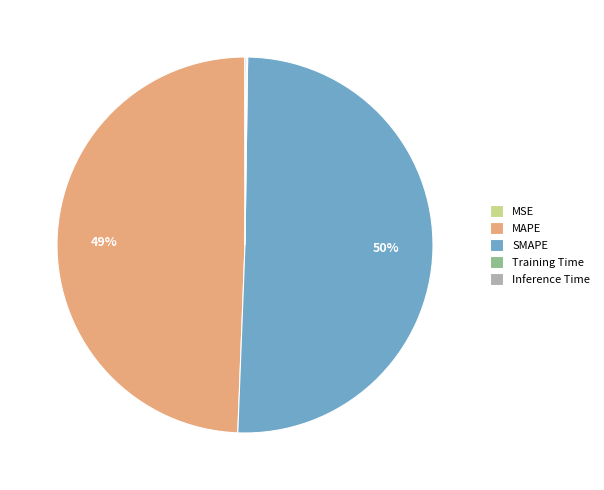

What is the largest slice in the pie chart?

SMAPE